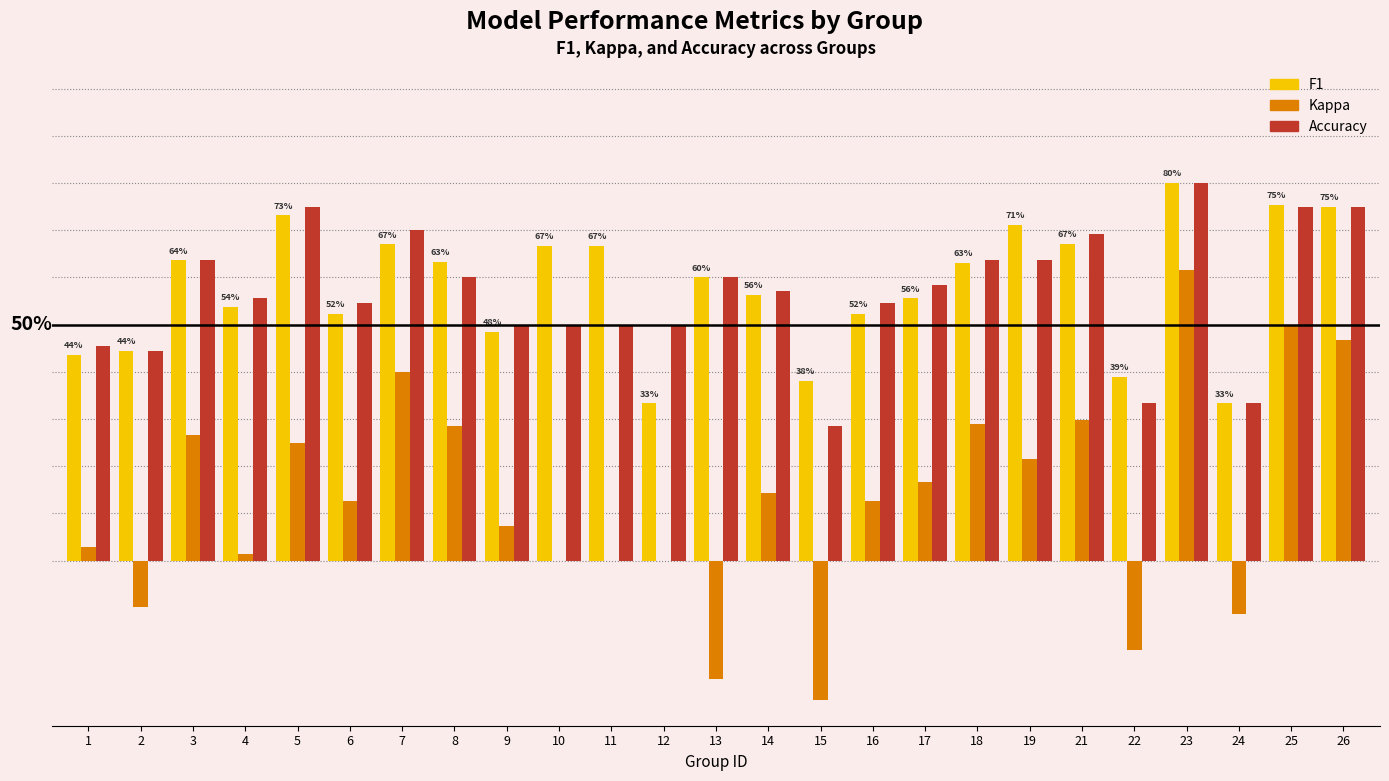

Rank the series by their maximum value, from highest to lowest.

F1, Accuracy, Kappa